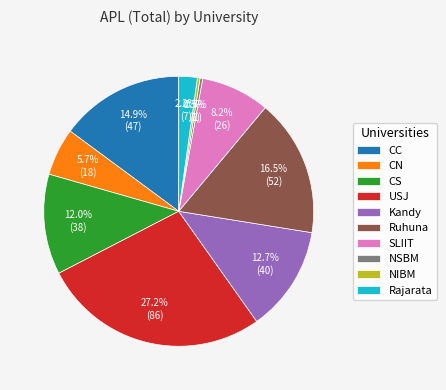

To the nearest percent, what is the difference between the CC and Rajarata slice percentages?

13%